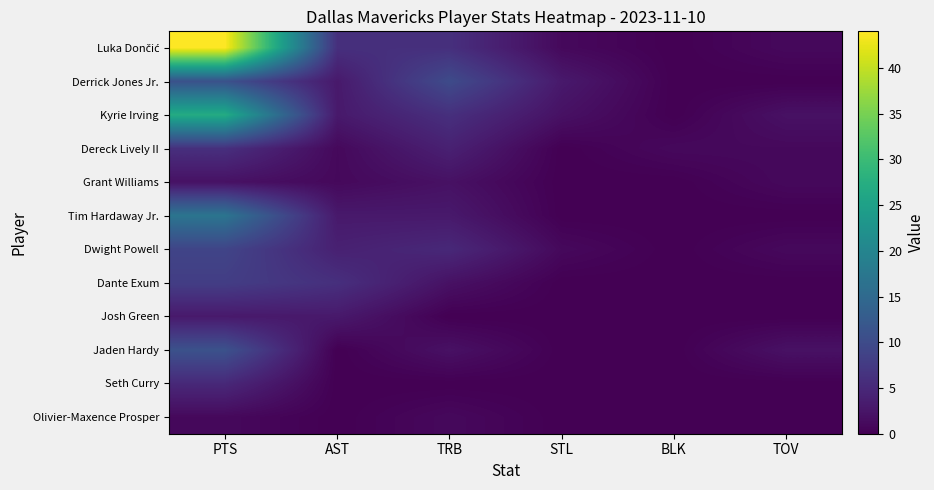

What is the total value across all series at AST?

30